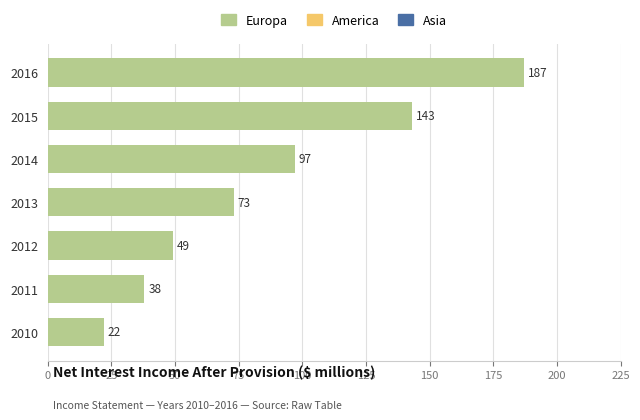

The chart shows a value of 187 at 2016. True or false?

True